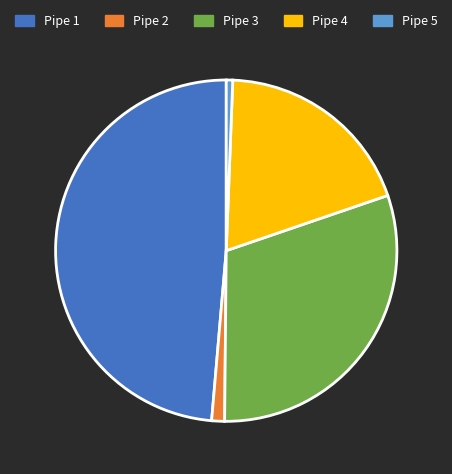

Count the number of slices in the pie.

5